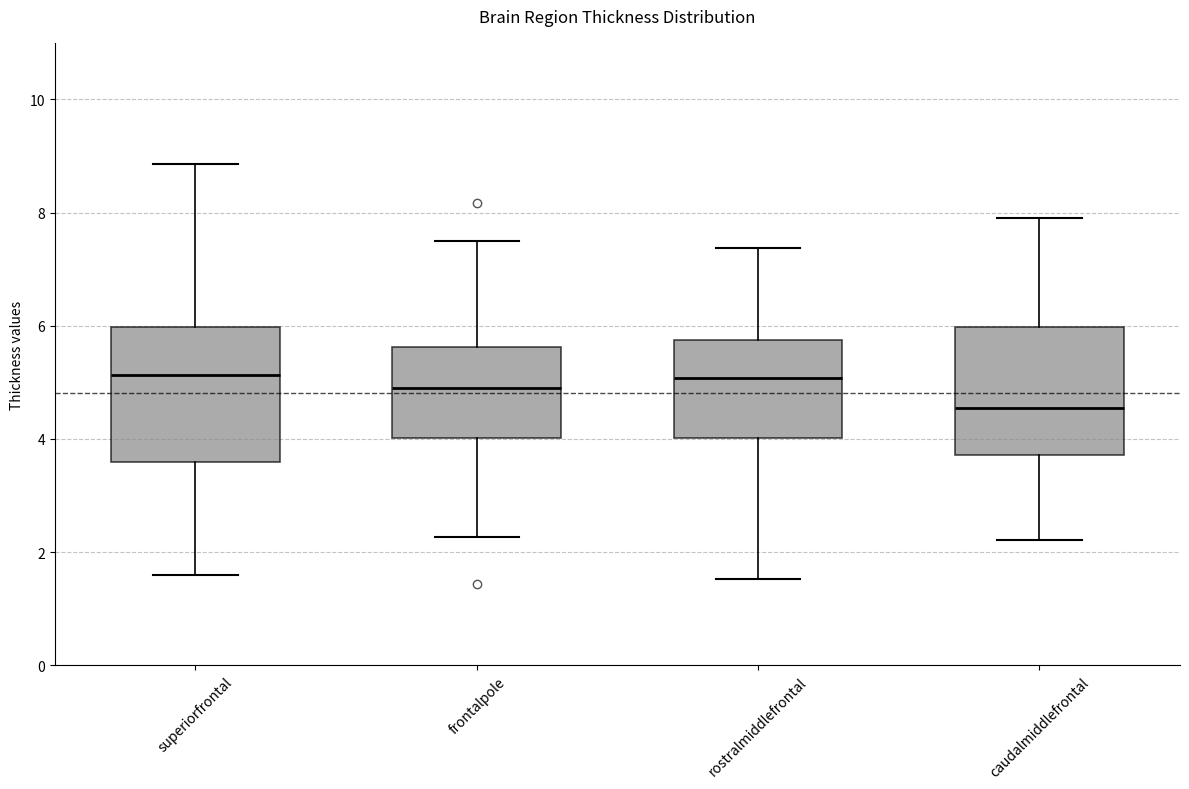

Reading left to right, read every box against the y-axis: the position of its median line, the range the box covers, and the ends of its whiskers. The values are not printed on the chart, so give them approximately, as read against the axis.

superiorfrontal: median 5.2, box 3.6 to 6.0, whiskers 1.6 to 8.8
frontalpole: median 4.8, box 4.0 to 5.6, whiskers 2.2 to 7.4
rostralmiddlefrontal: median 5.0, box 4.0 to 5.8, whiskers 1.6 to 7.4
caudalmiddlefrontal: median 4.6, box 3.8 to 6.0, whiskers 2.2 to 8.0